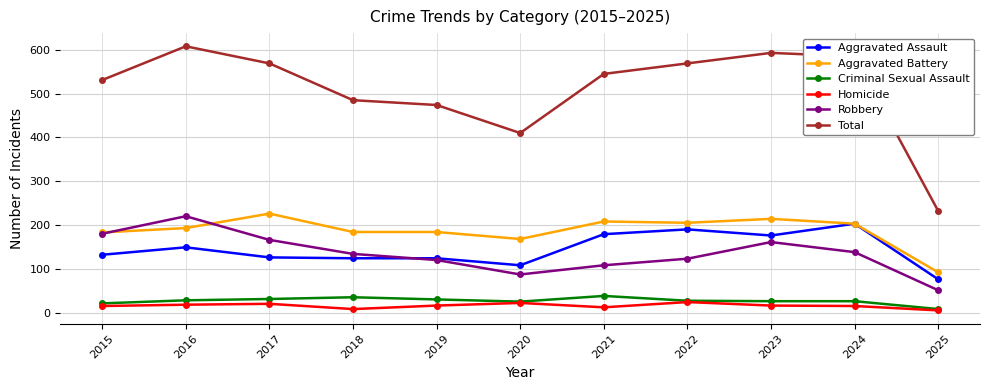

What is the value of the Robbery point at the 4th from the left?

134